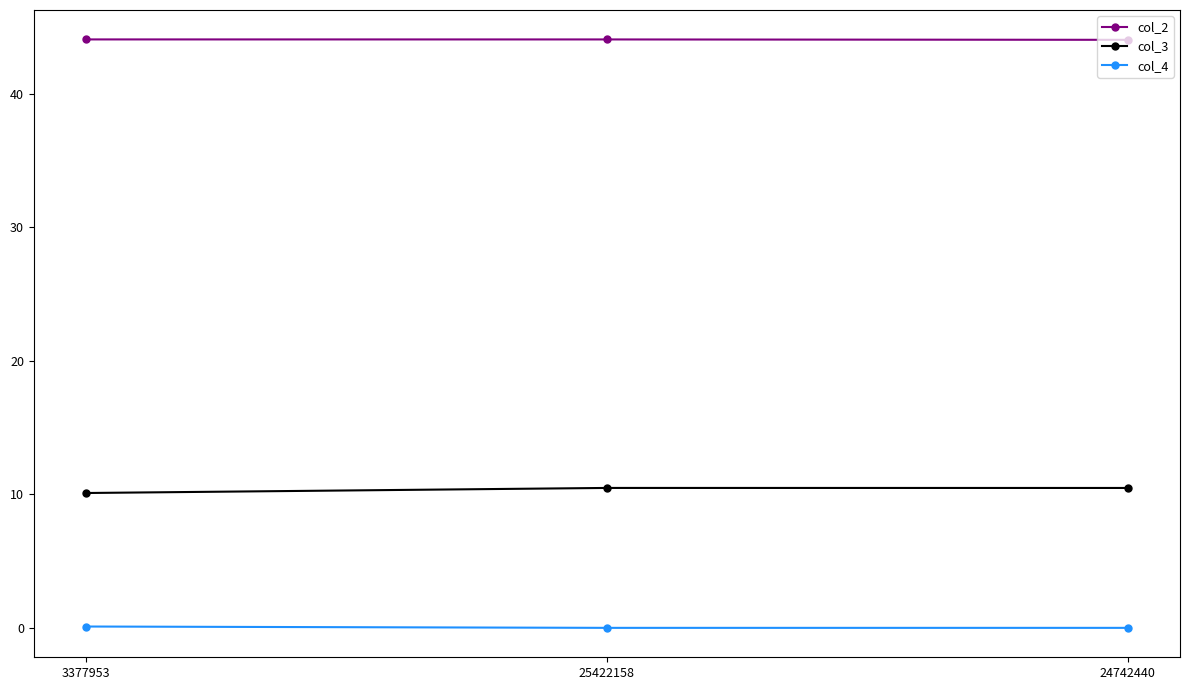

What is the greatest value displayed?

44.1